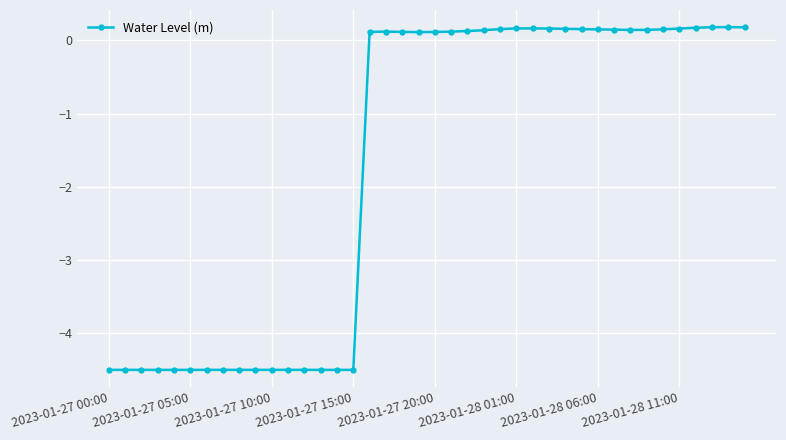

What is the average value?

-1.7